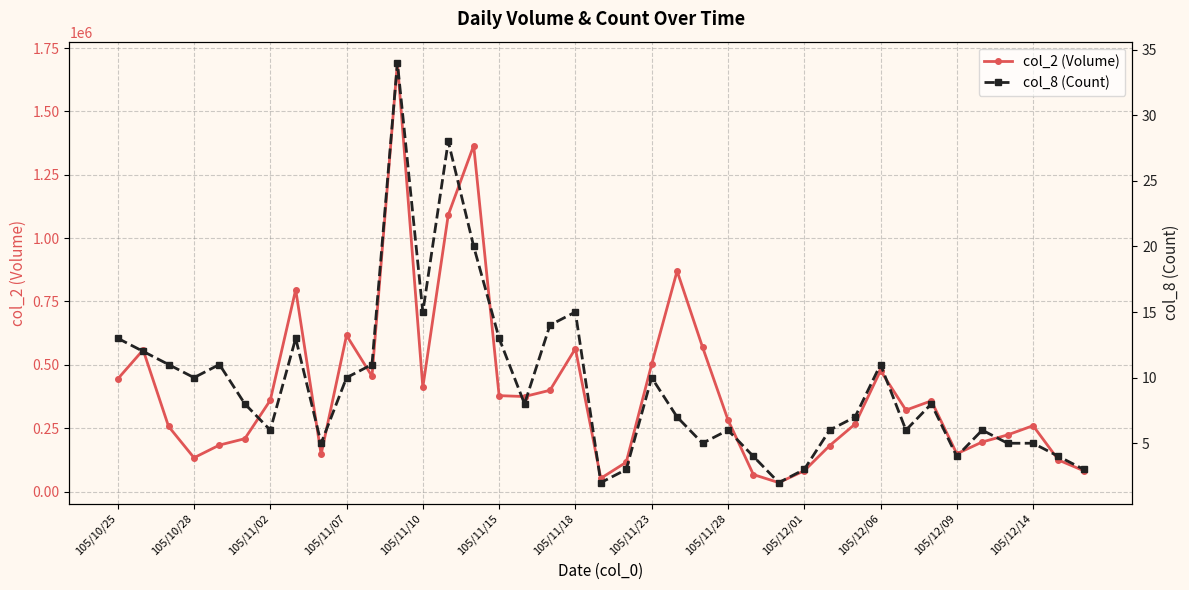

The value of col_2 (Volume) at 105/10/25 is 216662. True or false?

False